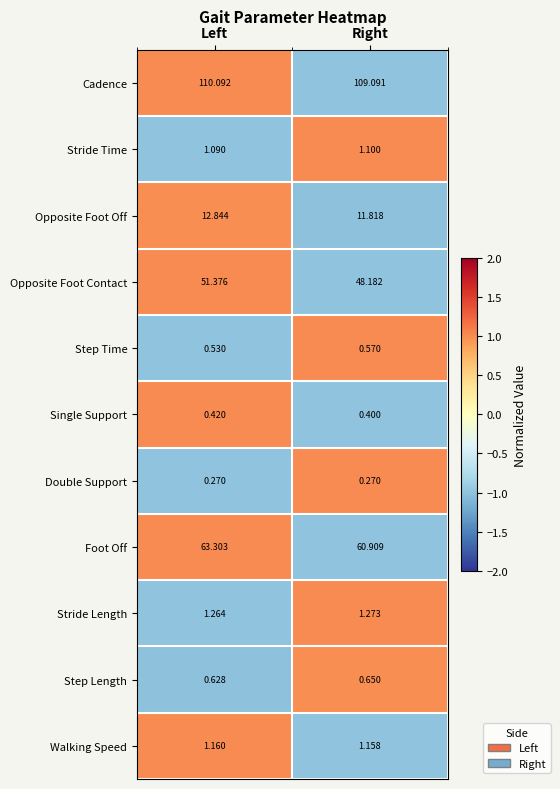

Is the value of Foot Off at Right greater than the value of Stride Time at Right?

Yes